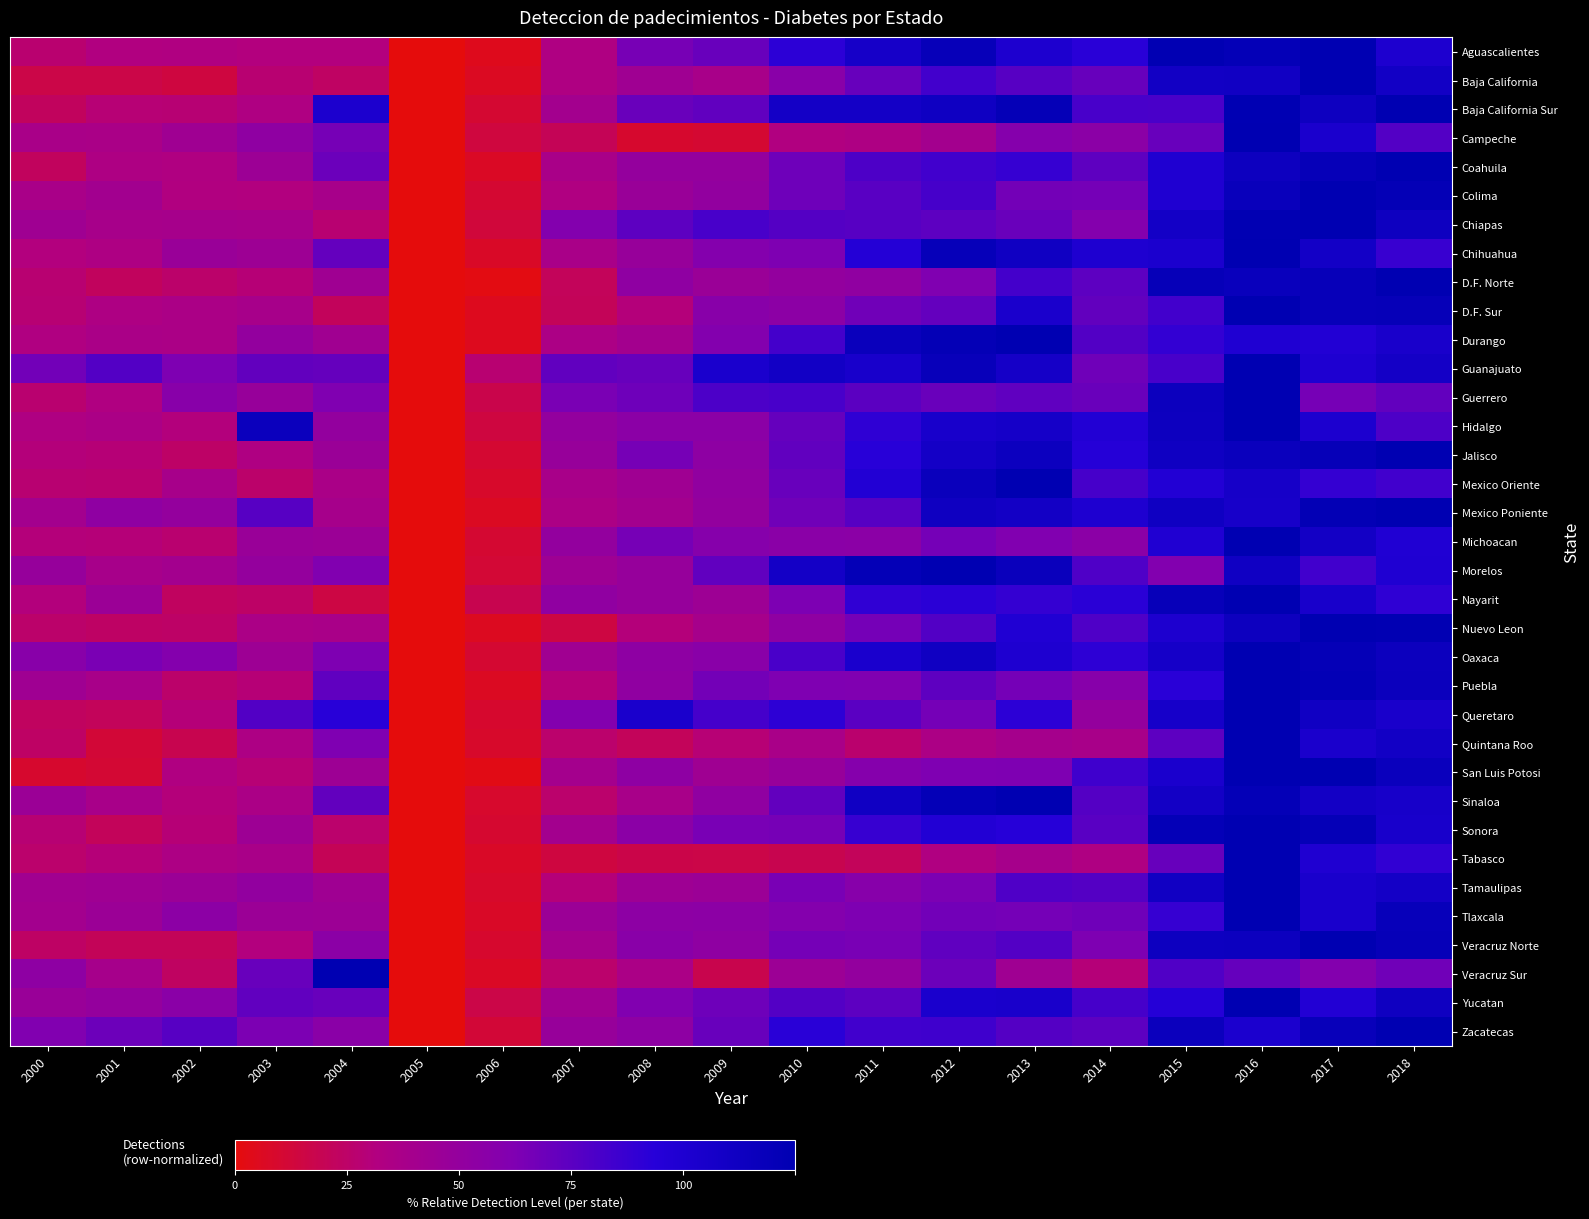

What is the total value across all series at 2016?

3311.5